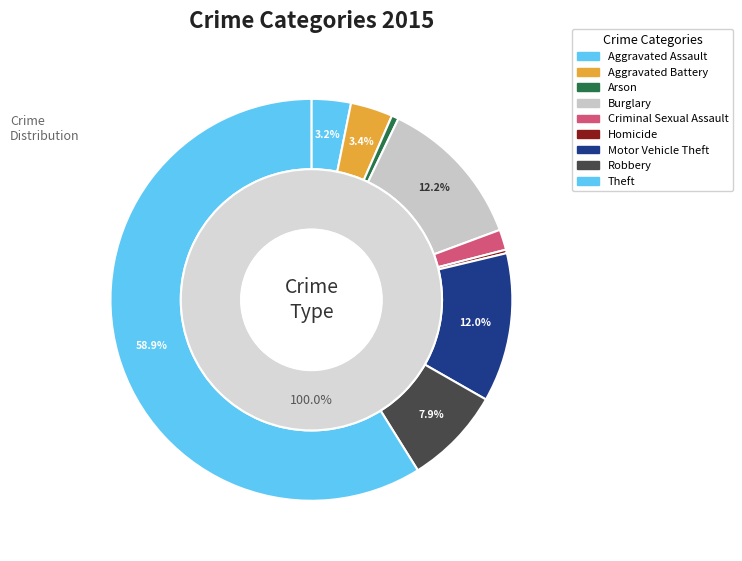

To the nearest percent, what is the combined percentage of Burglary and Criminal Sexual Assault?

14%